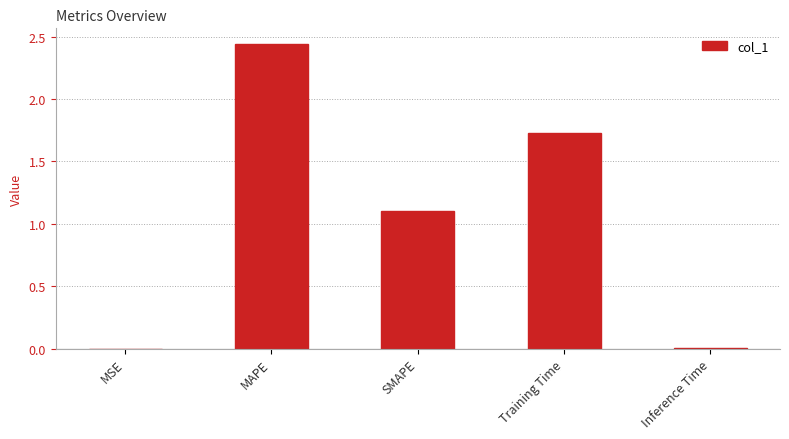

Is it true that the value at Training Time is 0.8?

False